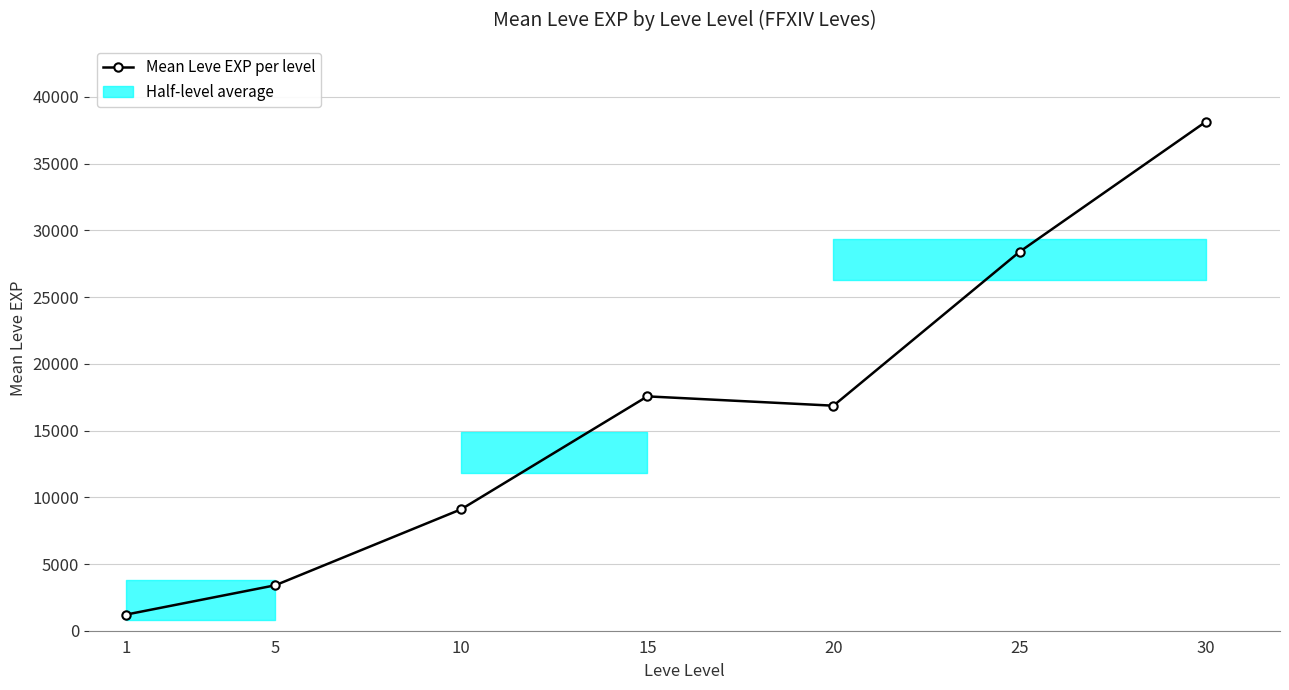

Reading left to right, transcribe all the data shown in this chart.

1=1213.3	5=3405.0	10=9106.7	15=17563.3	20=16865.0	25=28393.3	30=38131.7